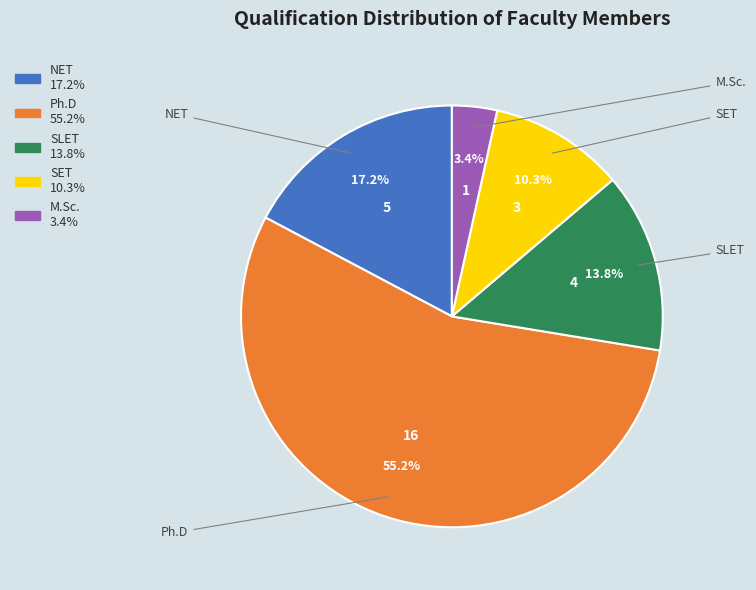

Combined, do M.Sc. and Ph.D account for over 50%?

Yes